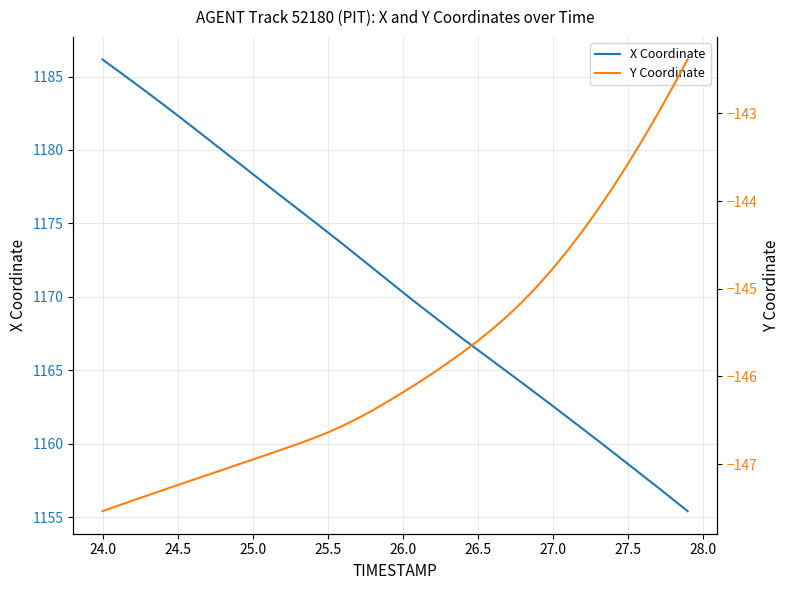

What is the difference between the maximum and minimum values in the Y Coordinate series?

5.2